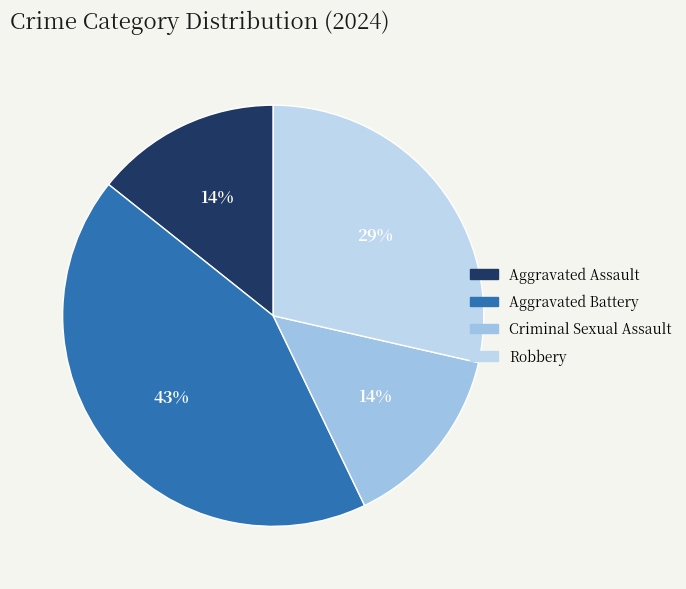

True or false: Robbery accounts for 29% of the total.

True